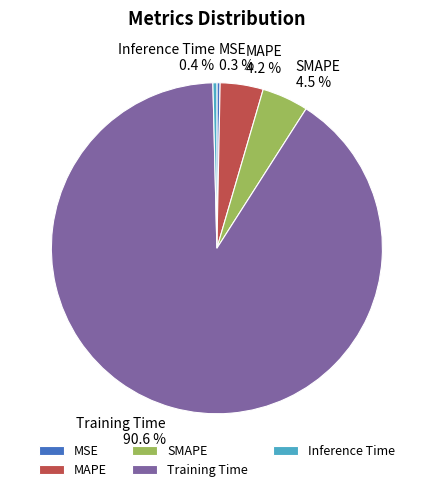

True or false: SMAPE accounts for 16% of the total.

False